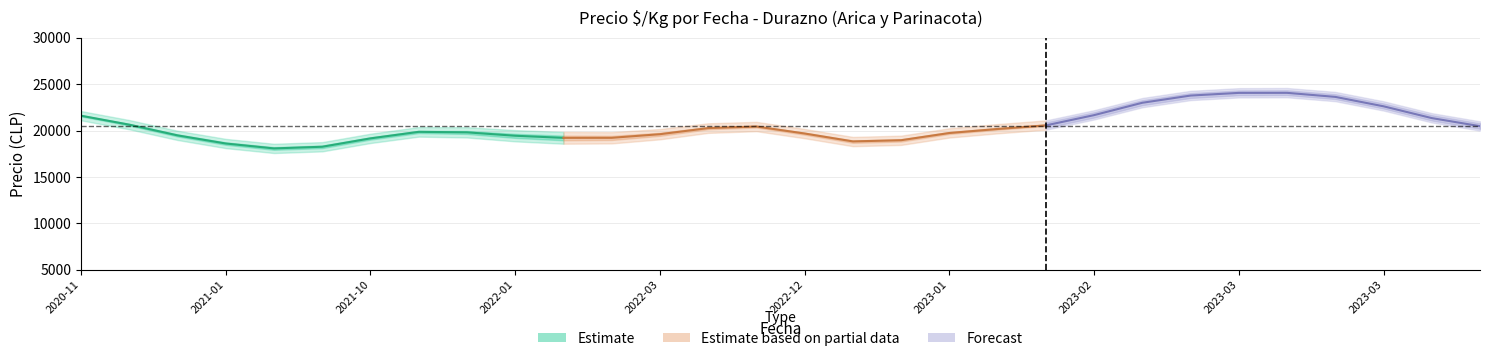

Where does the Precio minimo series first go above 20000?

2021-10-29